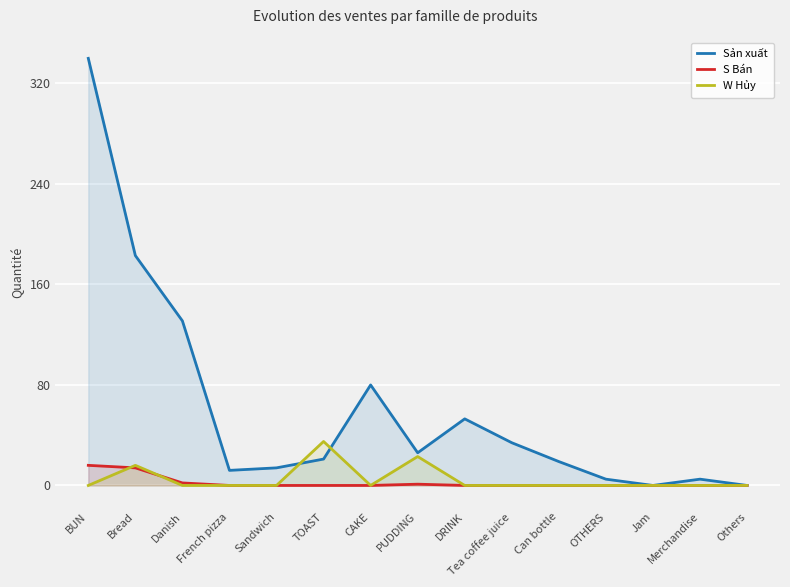

Between Danish and French pizza, which is larger?

Danish